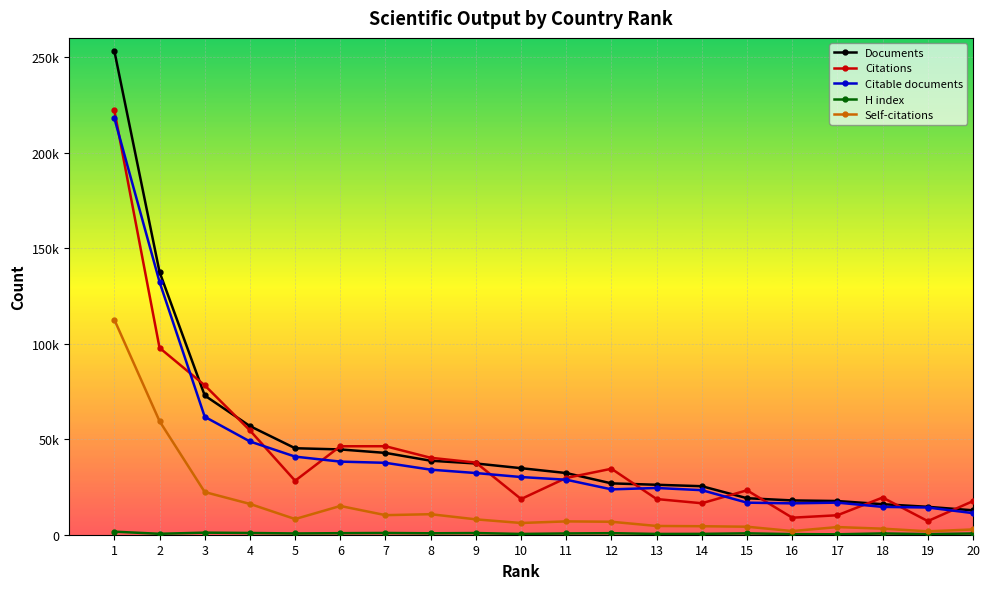

Which series changed the most between 11 and 16?

Citations